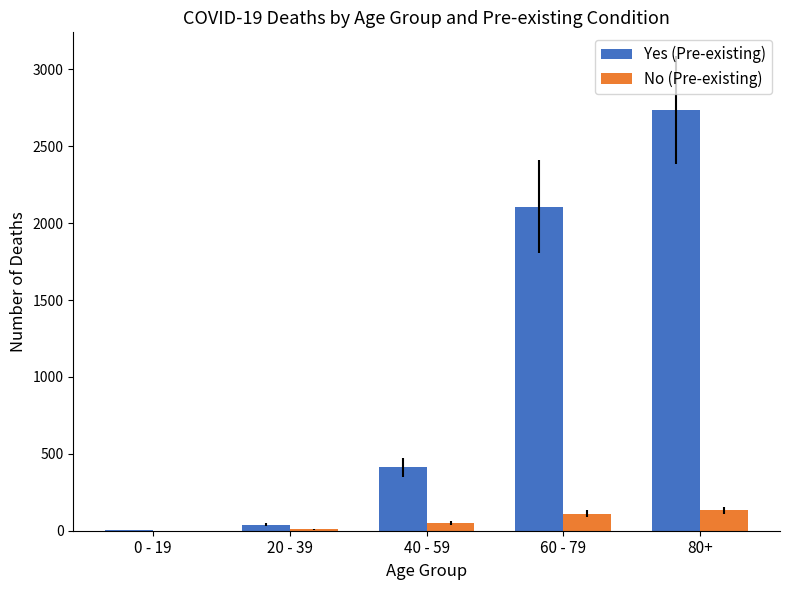

Between 20 - 39 and 80+, which series saw the biggest shift?

Yes (Pre-existing)